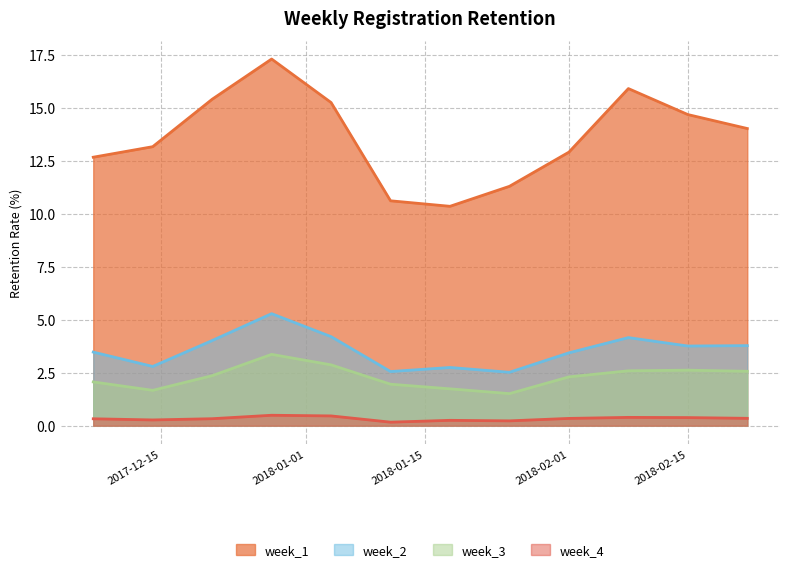

What value does the week_2 series have at 2017-12-14?

2.8